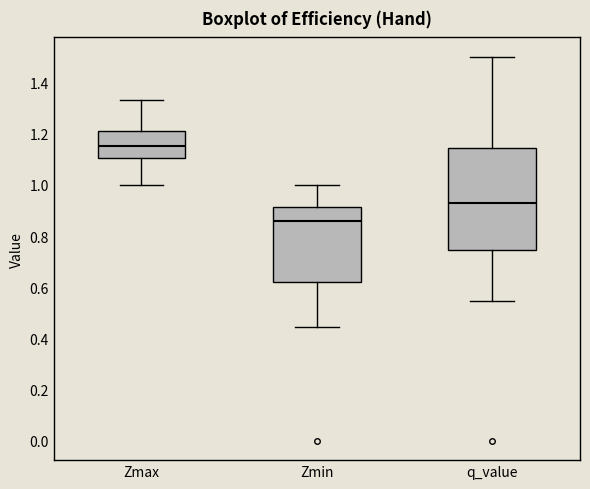

Where is the lower edge of the box for Zmin on the y-axis? The values are not printed on the chart, so give them approximately, as read against the axis.

0.62